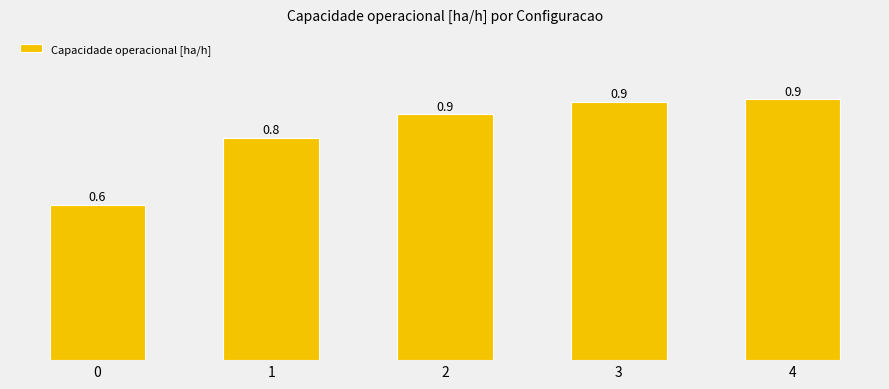

Reading left to right, extract all data points from this chart.

0=0.6	1=0.8	2=0.9	3=0.9	4=0.9